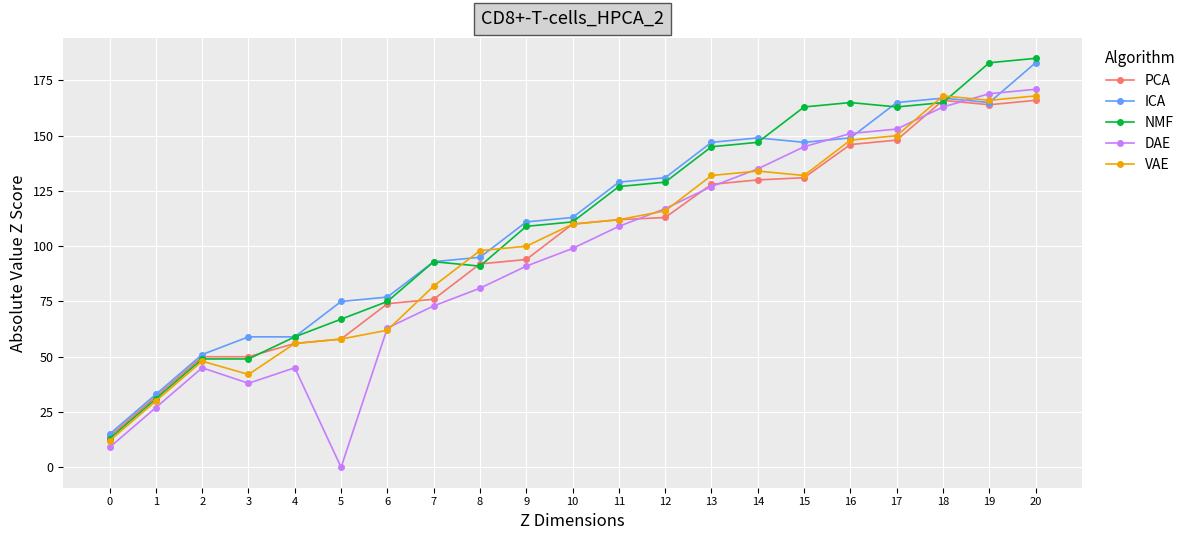

Reading left to right, extract all data points from this chart.

PCA: 0=14	1=32	2=50	3=50	4=56	5=58	6=74	7=76	8=92	9=94	10=110	11=112	12=113	13=128	14=130	15=131	16=146	17=148	18=166	19=164	20=166
ICA: 0=15	1=33	2=51	3=59	4=59	5=75	6=77	7=93	8=95	9=111	10=113	11=129	12=131	13=147	14=149	15=147	16=149	17=165	18=167	19=165	20=183
NMF: 0=13	1=31	2=49	3=49	4=59	5=67	6=75	7=93	8=91	9=109	10=111	11=127	12=129	13=145	14=147	15=163	16=165	17=163	18=165	19=183	20=185
DAE: 0=9	1=27	2=45	3=38	4=45	5=0	6=63	7=73	8=81	9=91	10=99	11=109	12=117	13=127	14=135	15=145	16=151	17=153	18=163	19=169	20=171
VAE: 0=12	1=30	2=48	3=42	4=56	5=58	6=62	7=82	8=98	9=100	10=110	11=112	12=116	13=132	14=134	15=132	16=148	17=150	18=168	19=166	20=168